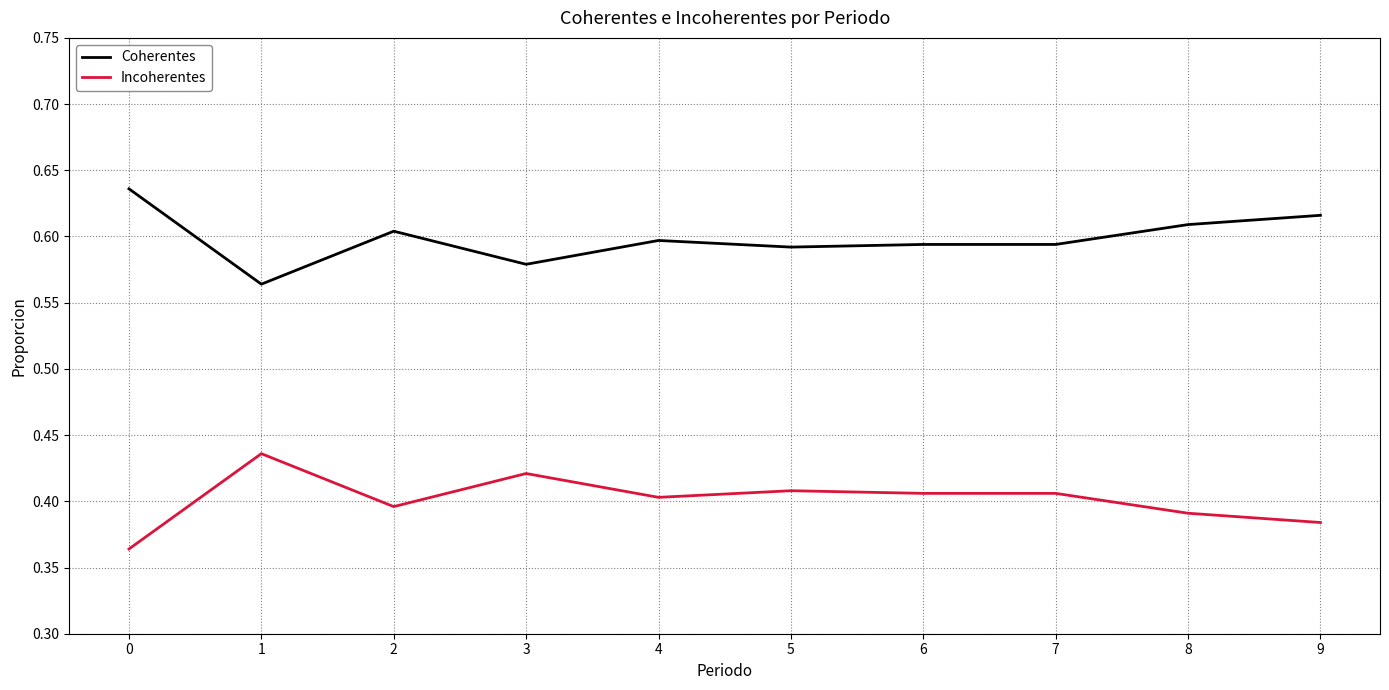

At 7, list the series in order from smallest to largest.

Incoherentes, Coherentes